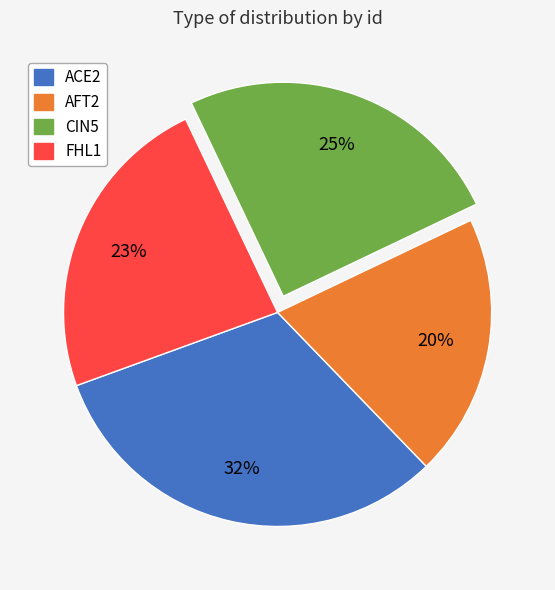

Which slice is the smallest?

AFT2